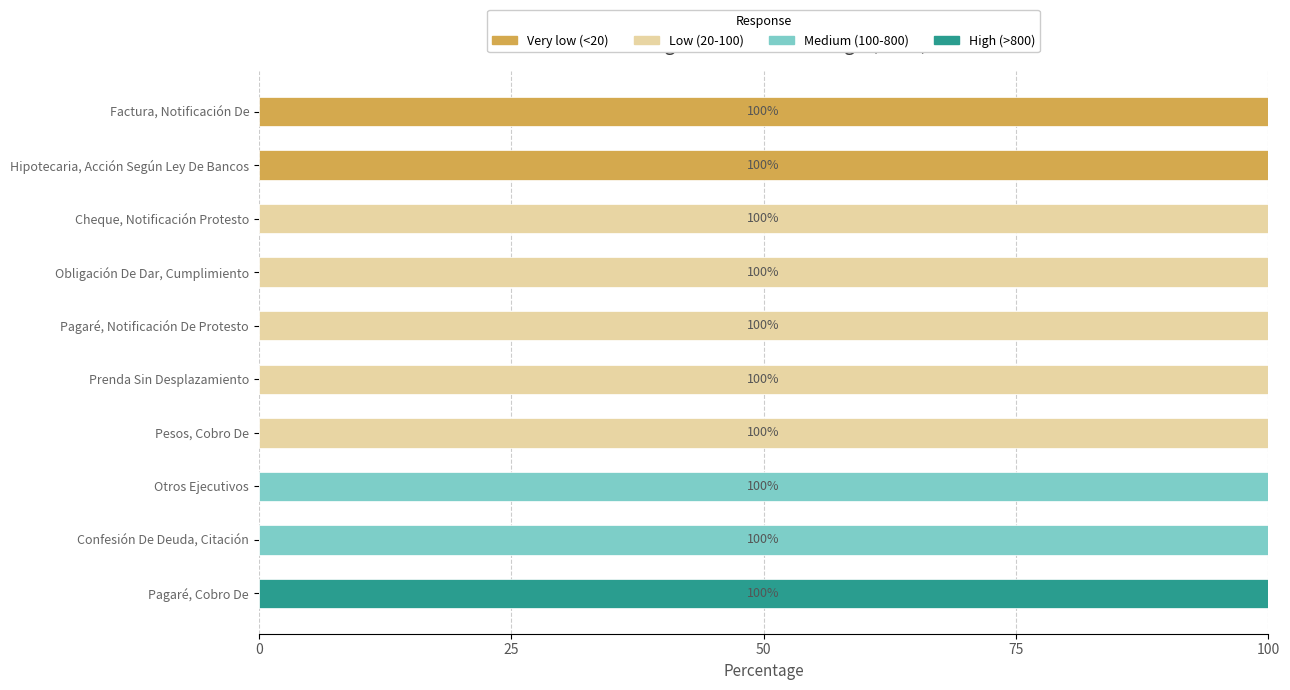

What is the sum of all Very low (<20) values?

200